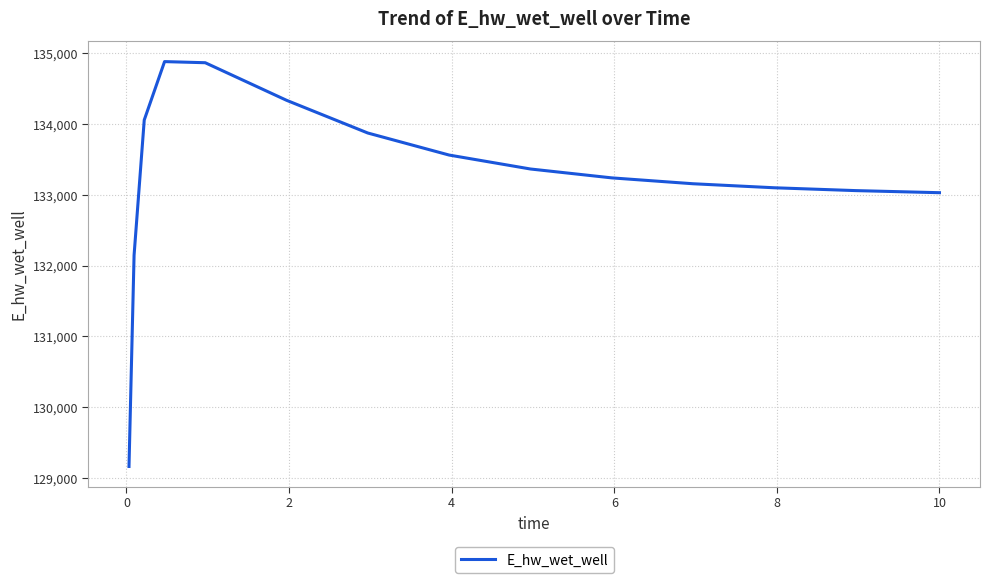

Count the number of data series in this chart.

1